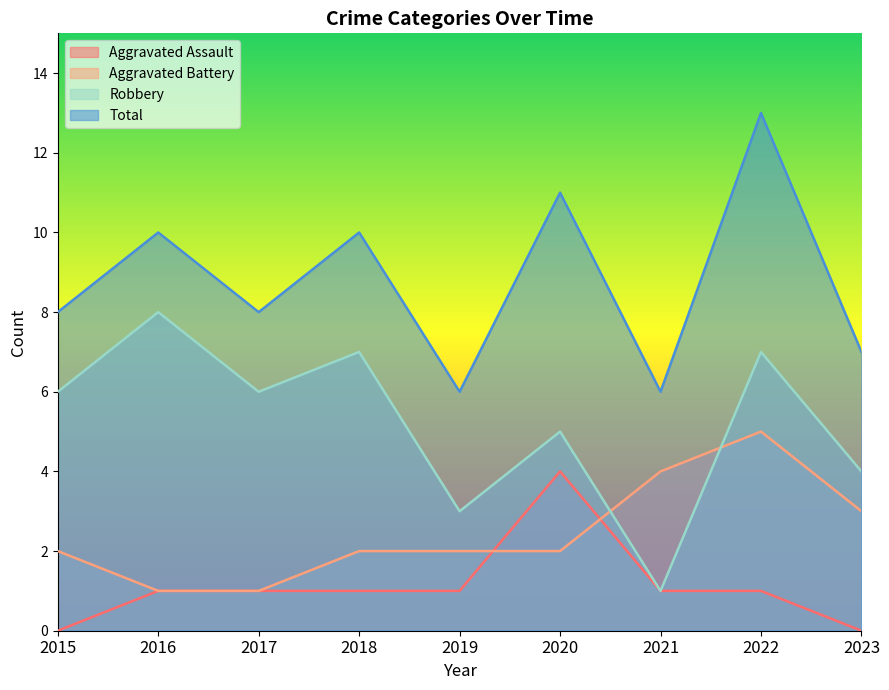

How many lines are shown in the chart?

4